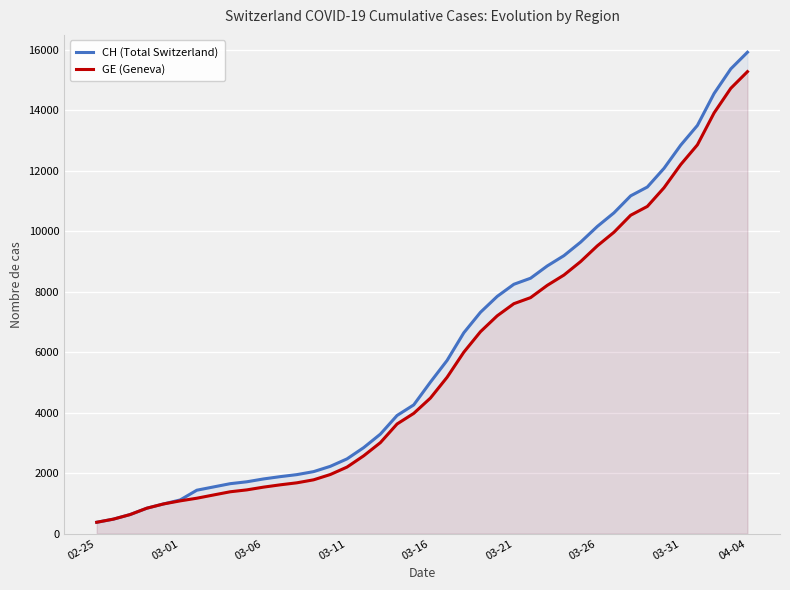

What are all the series names shown in the legend?

CH (Total Switzerland), GE (Geneva)